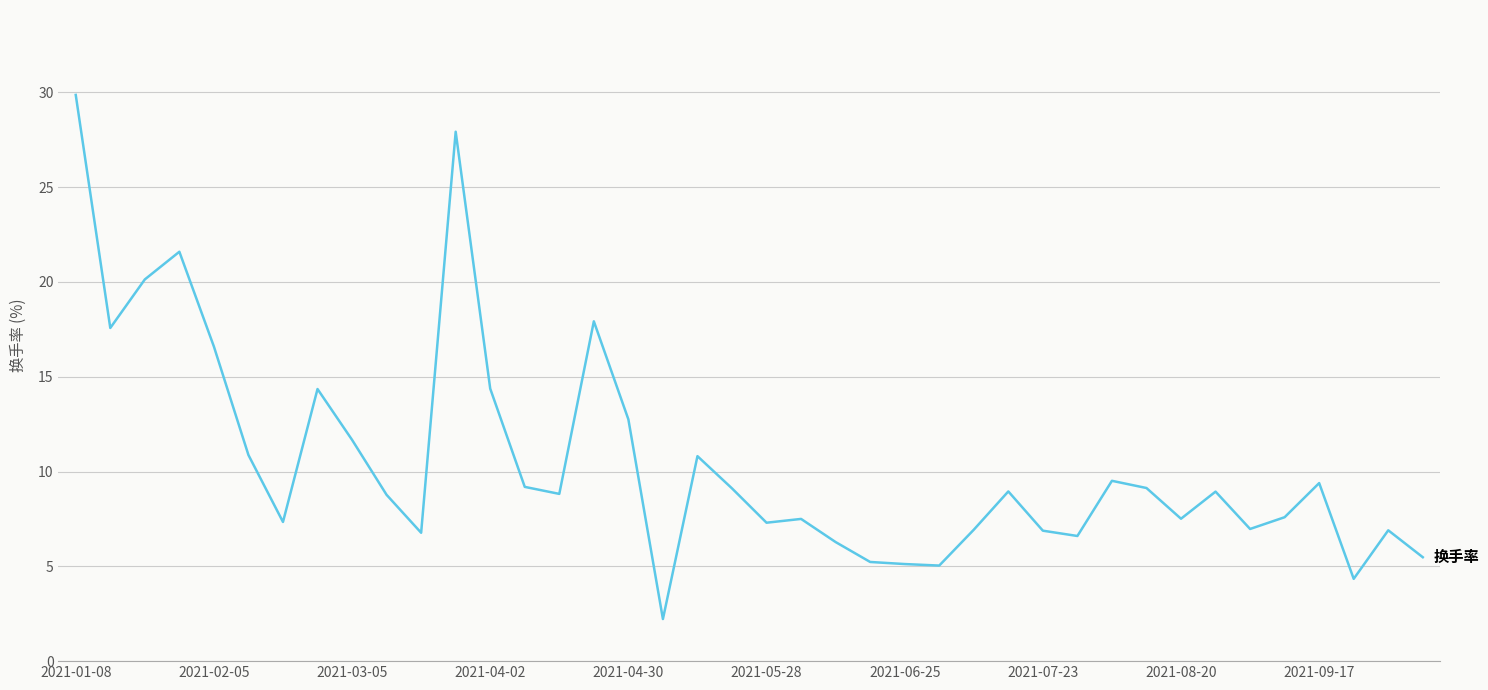

What is the minimum value shown in the chart?

2.2